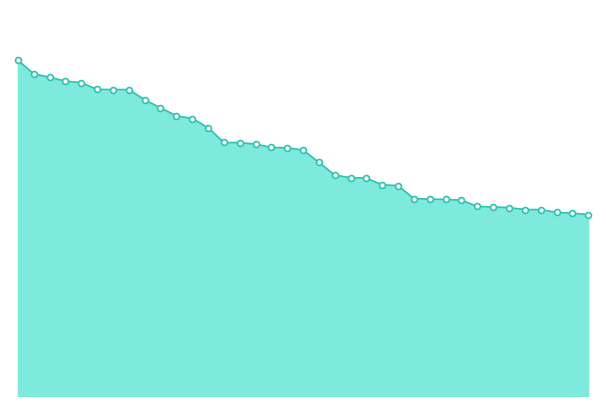

Does the chart have visible grid lines?

No